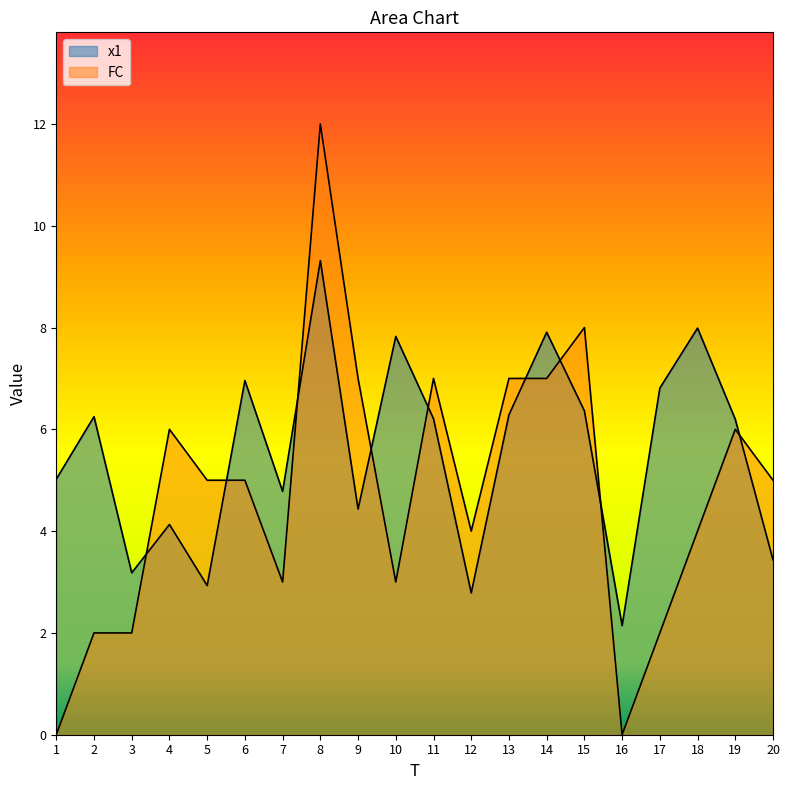

Where is the first local maximum for x1?

2